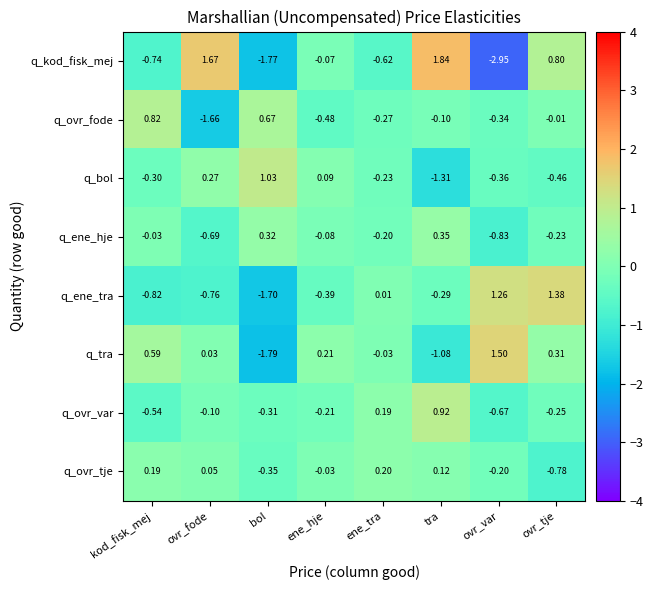

Which series has the largest total across all categories?

q_tra